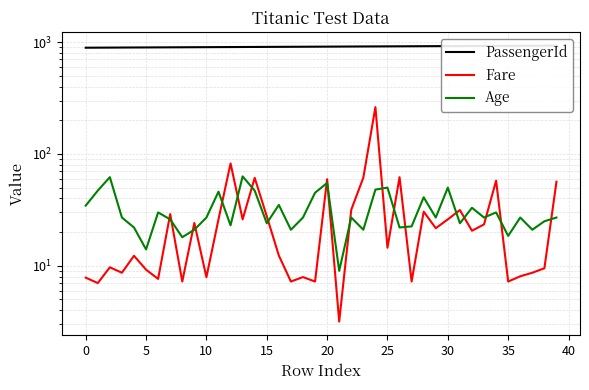

What is the label of the 20th point from the left?

19